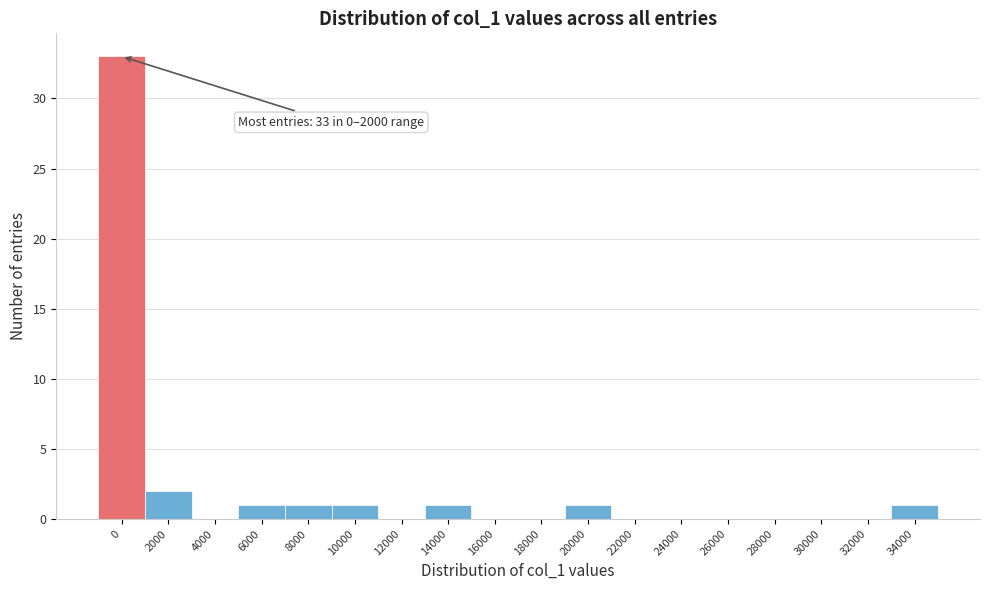

Reading right to left, what are all the values shown in this chart?

34000=1	32000=0	30000=0	28000=0	26000=0	24000=0	22000=0	20000=1	18000=0	16000=0	14000=1	12000=0	10000=1	8000=1	6000=1	4000=0	2000=2	0=33